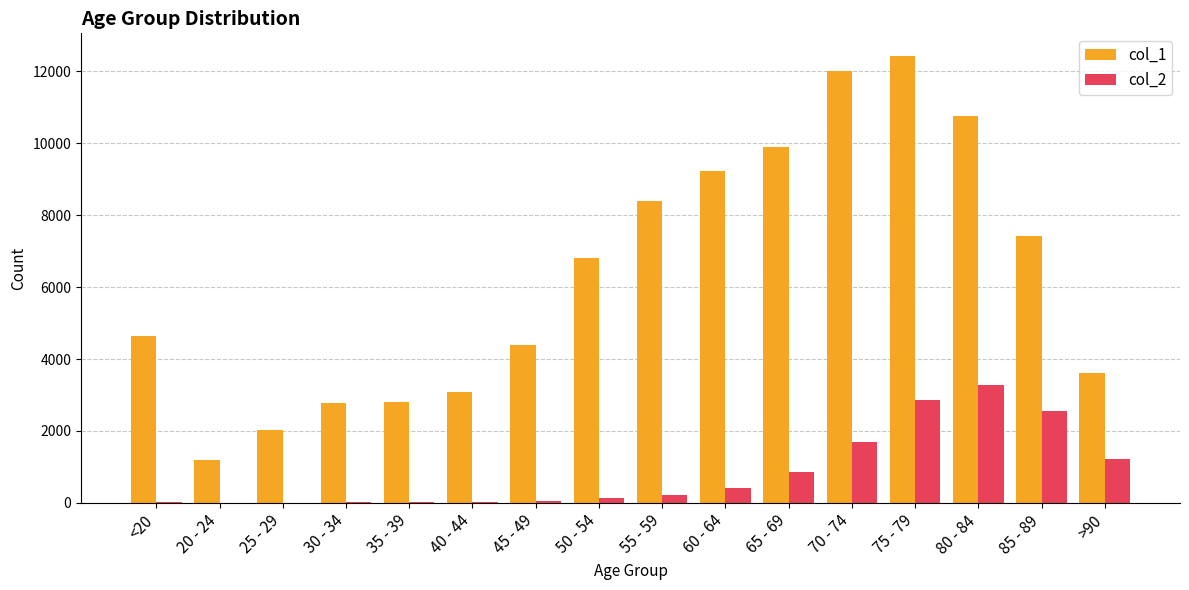

What is the maximum value for col_1?

12434